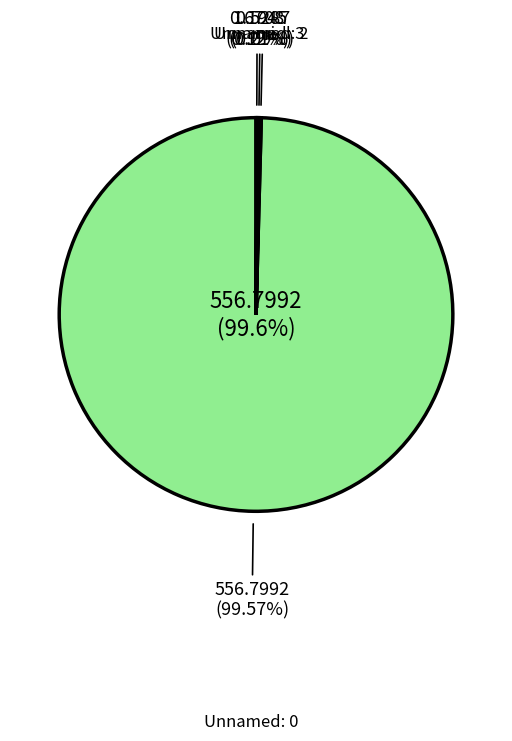

To the nearest percent, what portion does Unnamed: 0 represent?

100%